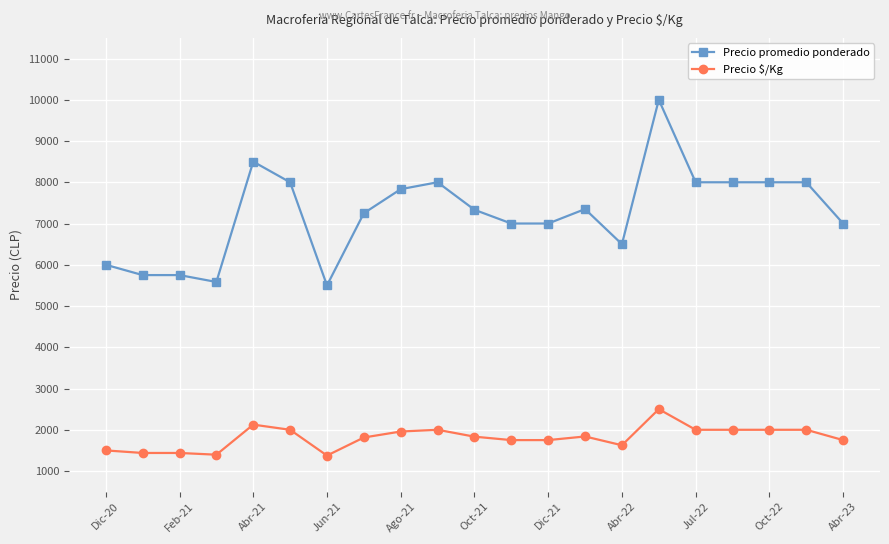

What is the value of the Precio promedio ponderado point at the 14th from the left?

7350